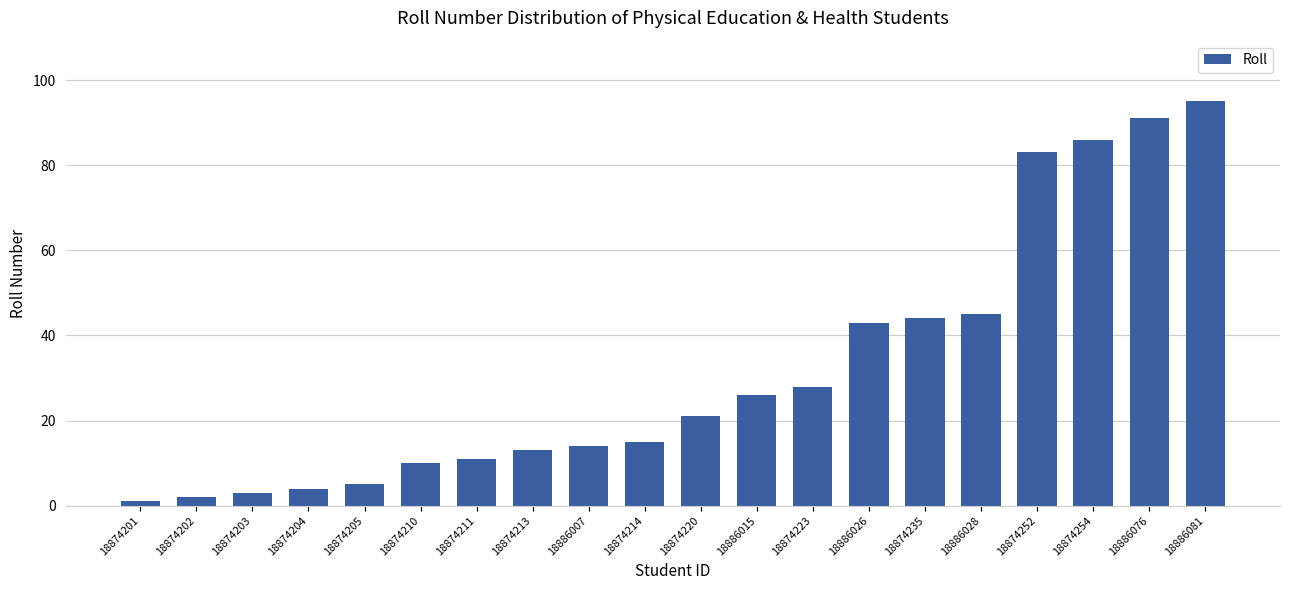

Are the bars grouped side by side (vs. stacked)?

No